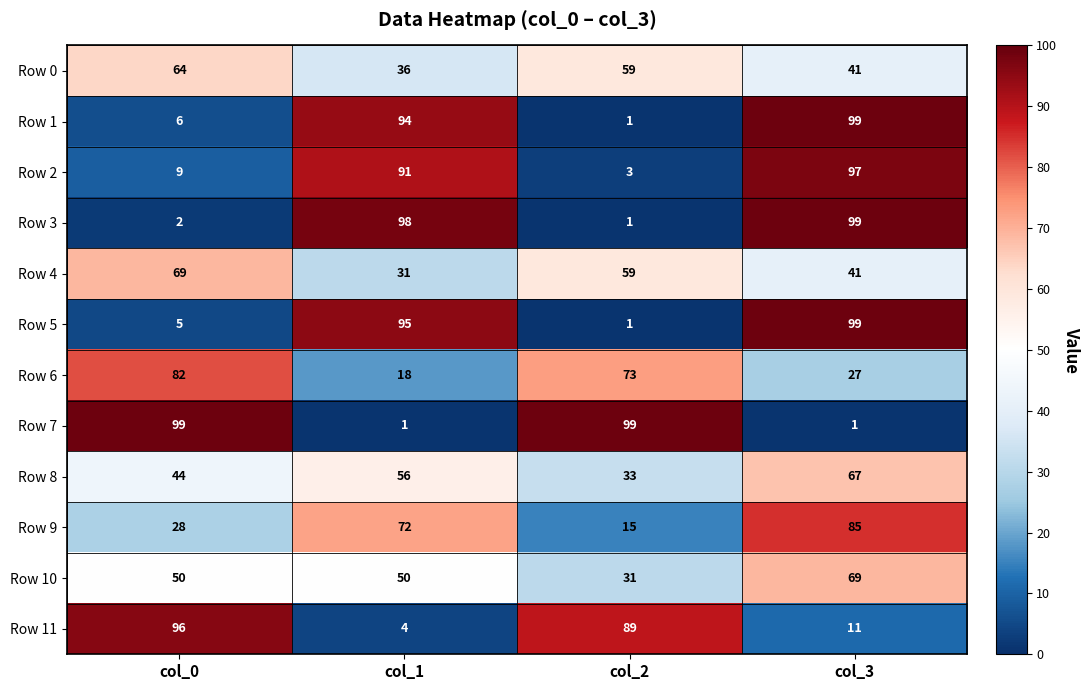

What is the total value across all series at col_1?

646